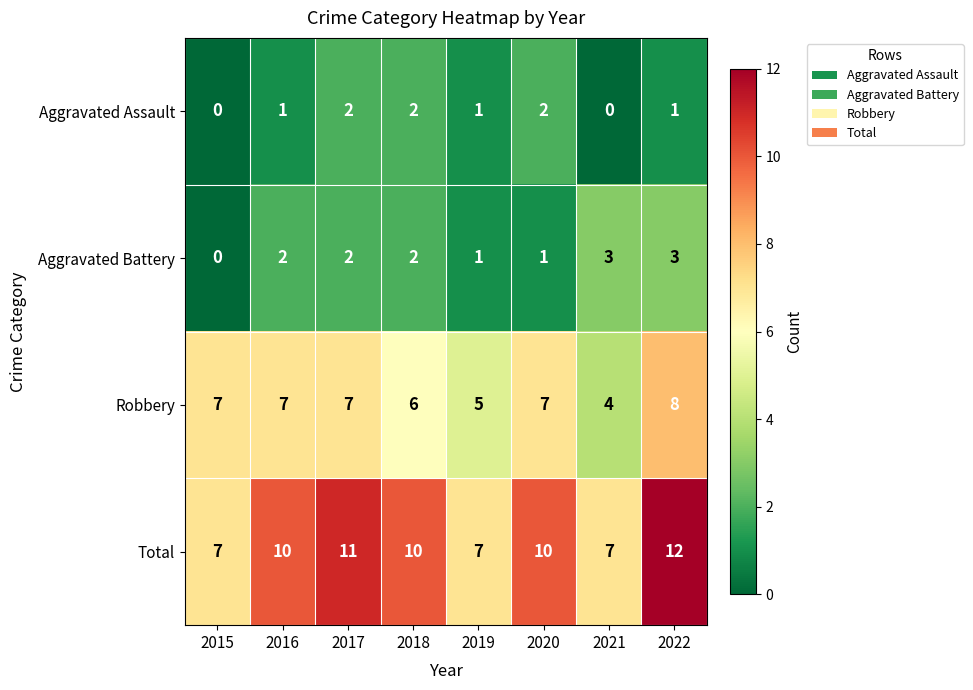

List the series in order of their peak value, highest first.

Total, Robbery, Aggravated Battery, Aggravated Assault